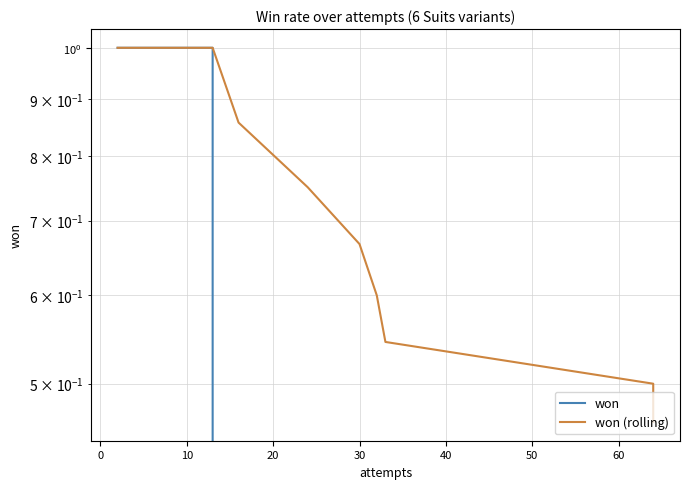

Reading left to right, extract all data points from this chart.

won: 1.0	1.0	1.0	1.0	1.0	1.0	0.0	0.0	0.0	0.0	0.0	0.0	0.0
won (rolling): 1.0	1.0	1.0	1.0	1.0	1.0	0.9	0.8	0.7	0.6	0.5	0.5	0.5